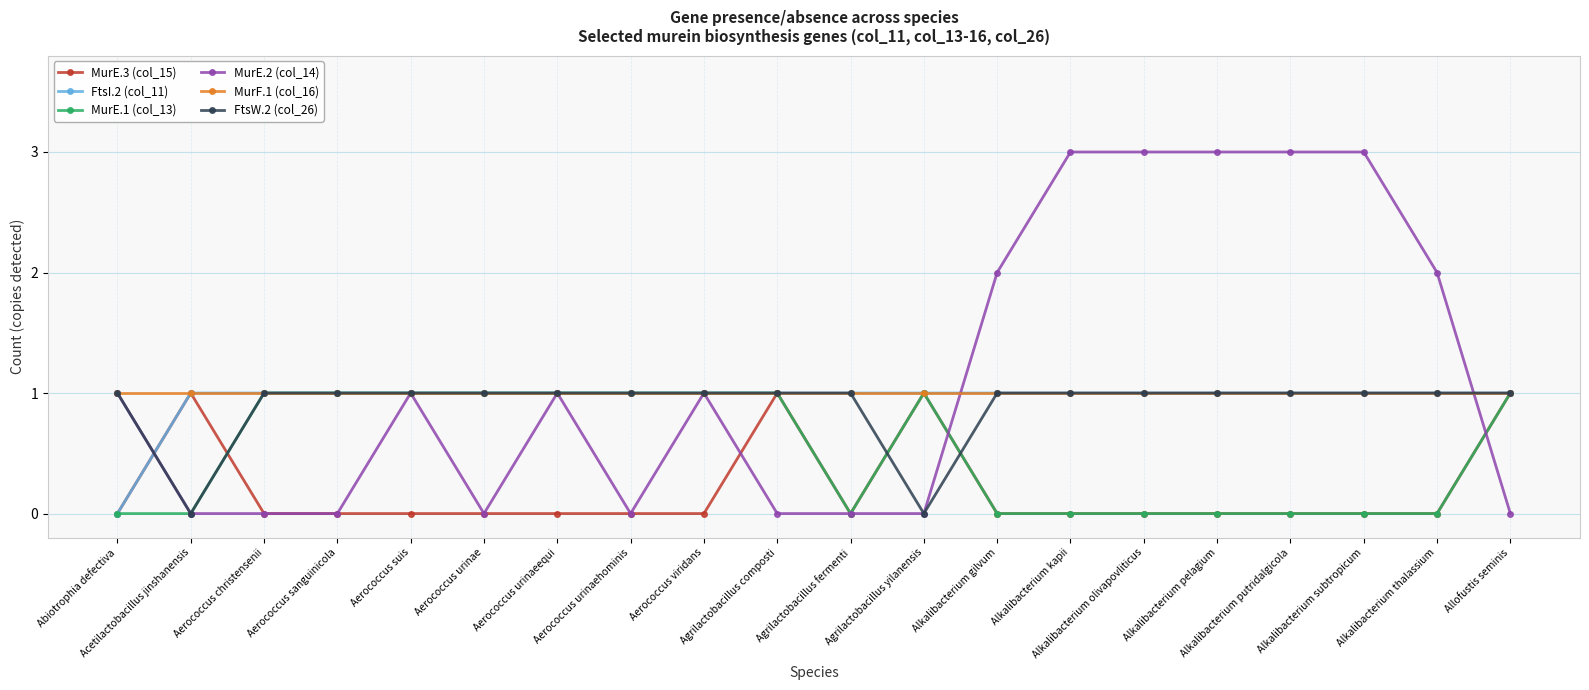

The value of MurF.1 (col_16) at Alkalibacterium subtropicum is 1. True or false?

True